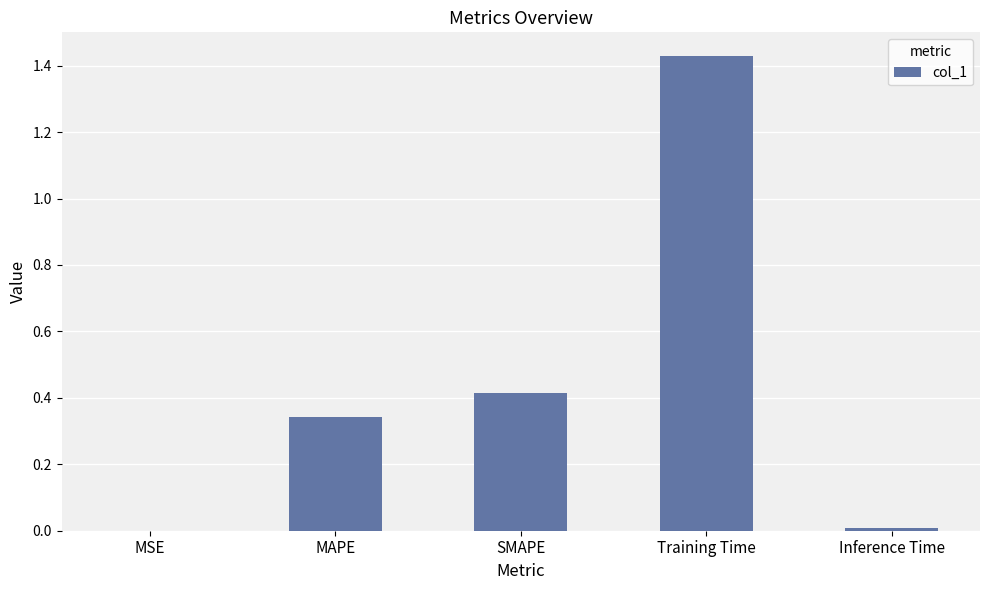

The chart shows a value of 0.3 at SMAPE. True or false?

False